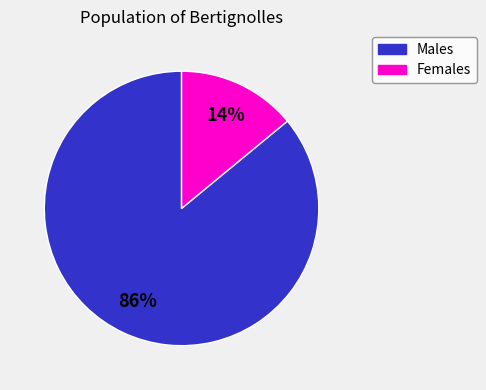

Is there any slice that represents more than half of the pie?

Yes